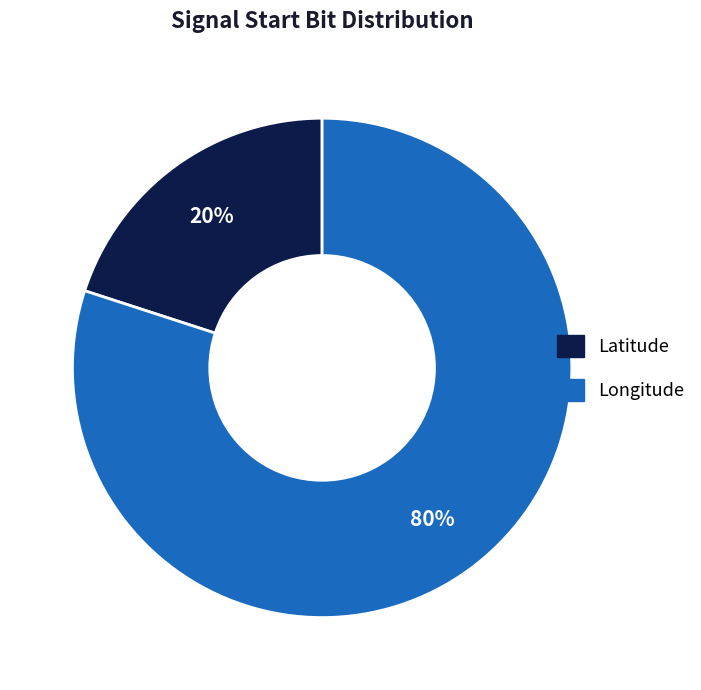

To the nearest percent, what percentage of the pie is Longitude?

80%